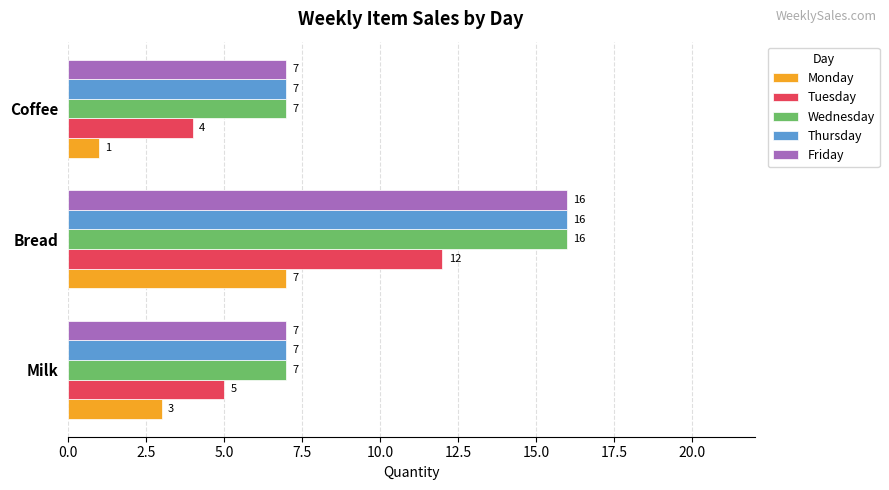

Count the number of data series in this chart.

5